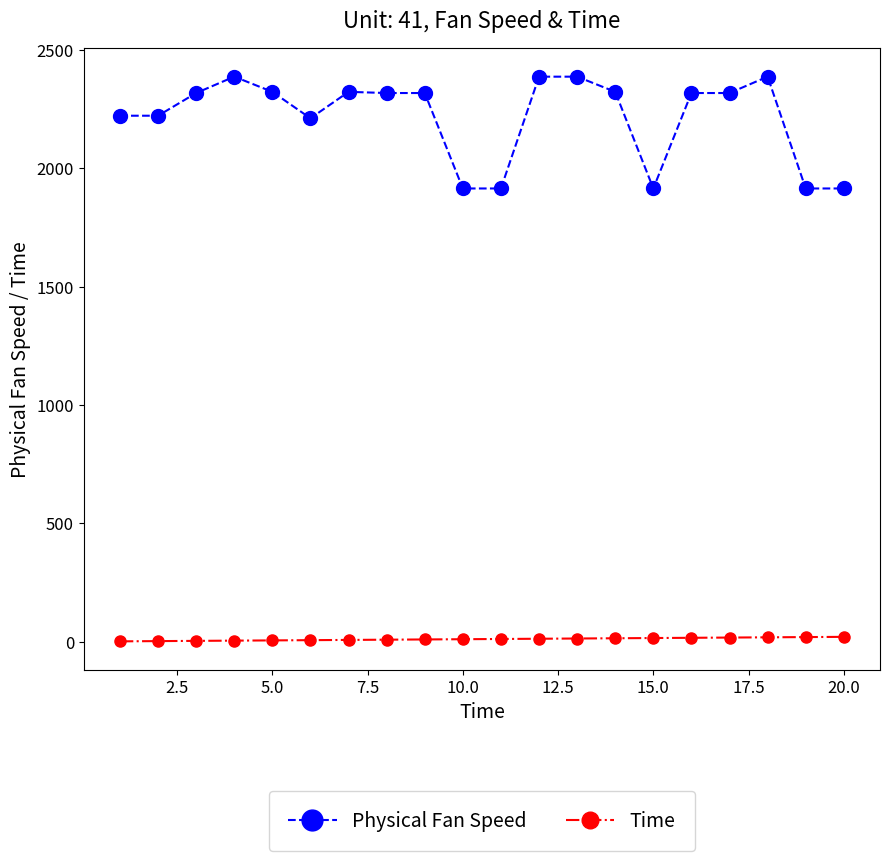

Rank the series by their maximum value, from lowest to highest.

Time, Physical Fan Speed